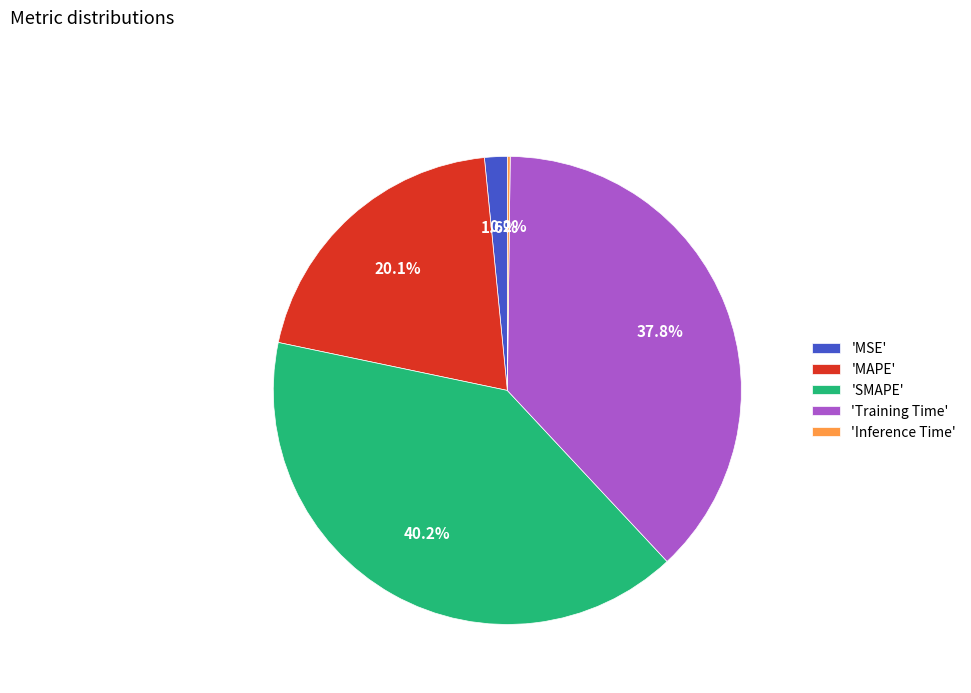

What portion of the pie excludes 'MAPE'?

79.9%